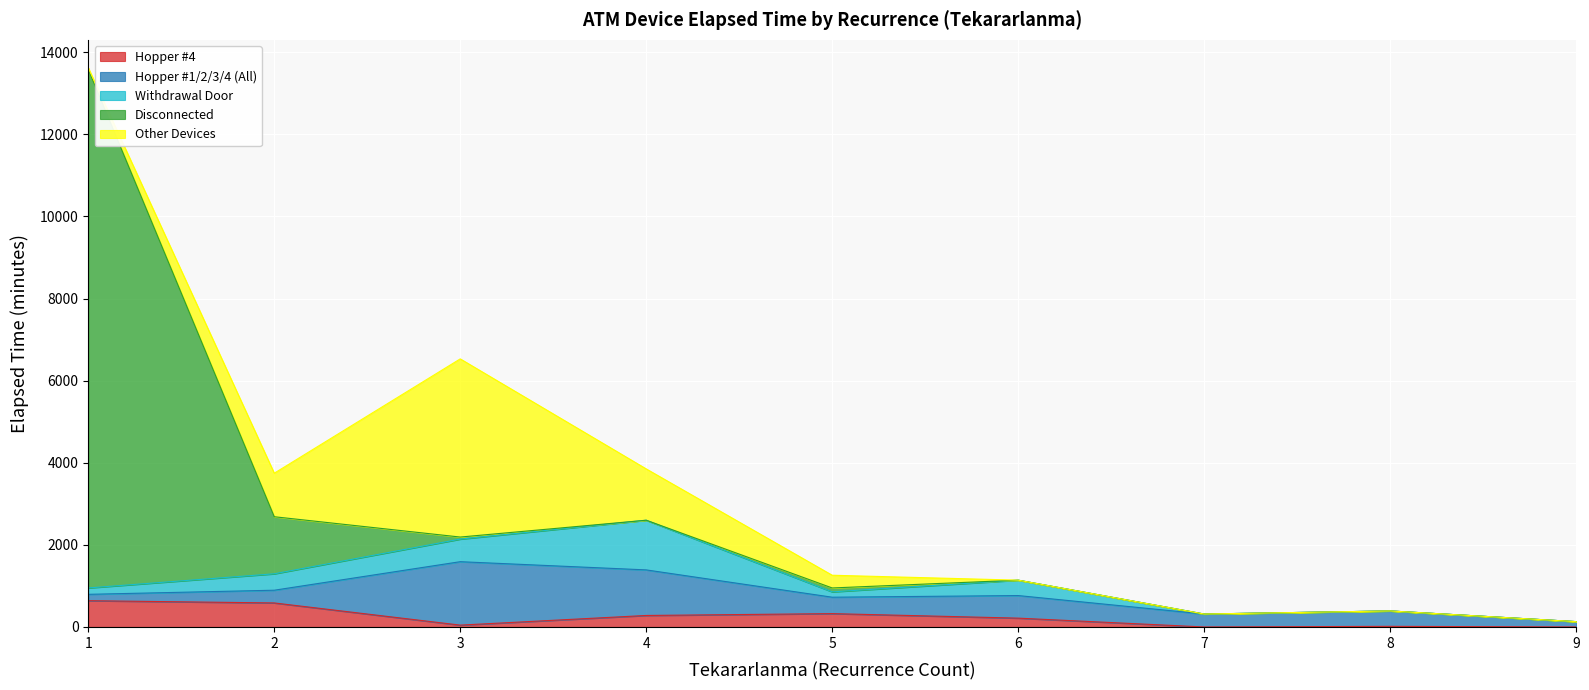

What is the approximate value of Withdrawal Door at 5, to the nearest 10?

130